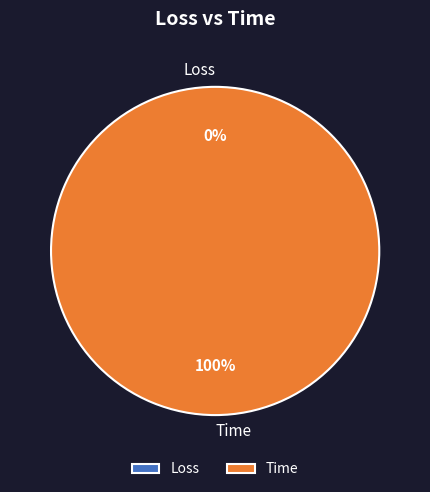

To the nearest percent, what is the combined percentage of Time and Loss?

100%